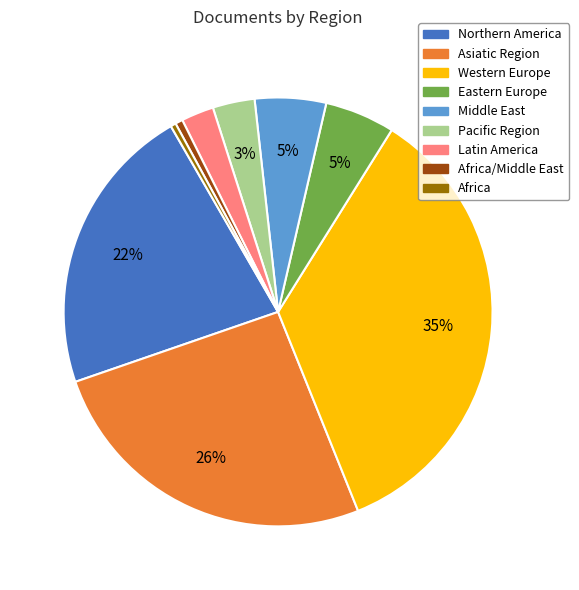

Does Northern America represent more than half of the total?

No